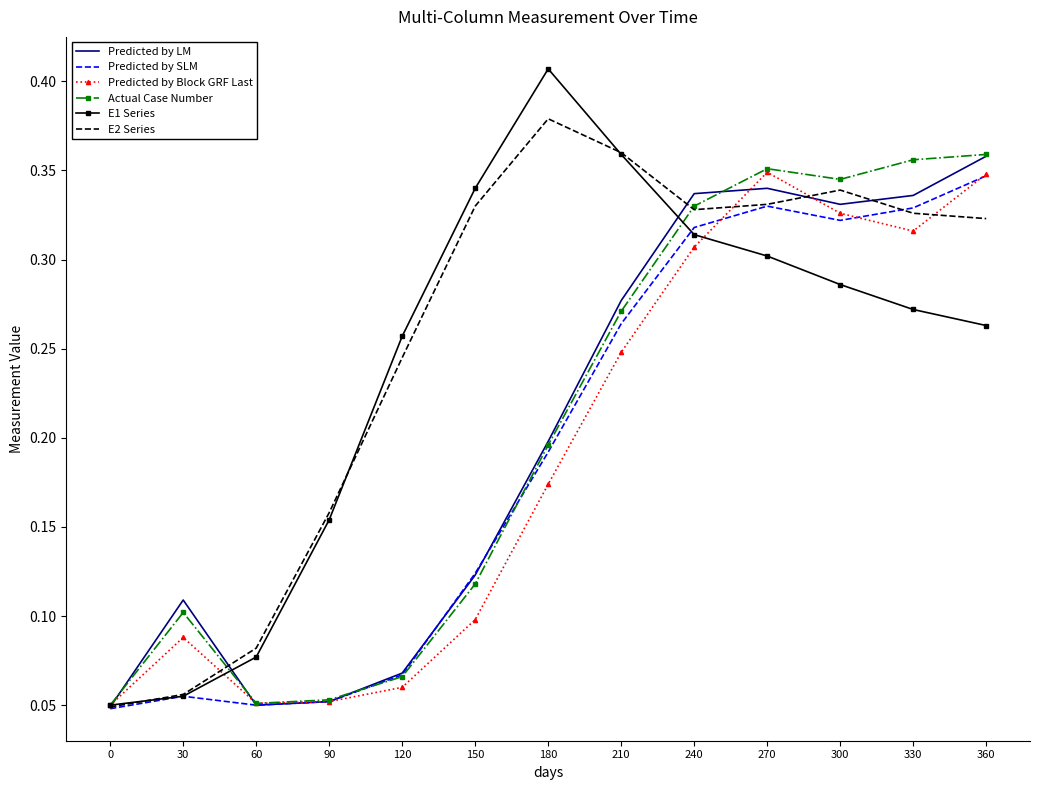

How many distinct data groups are displayed?

6